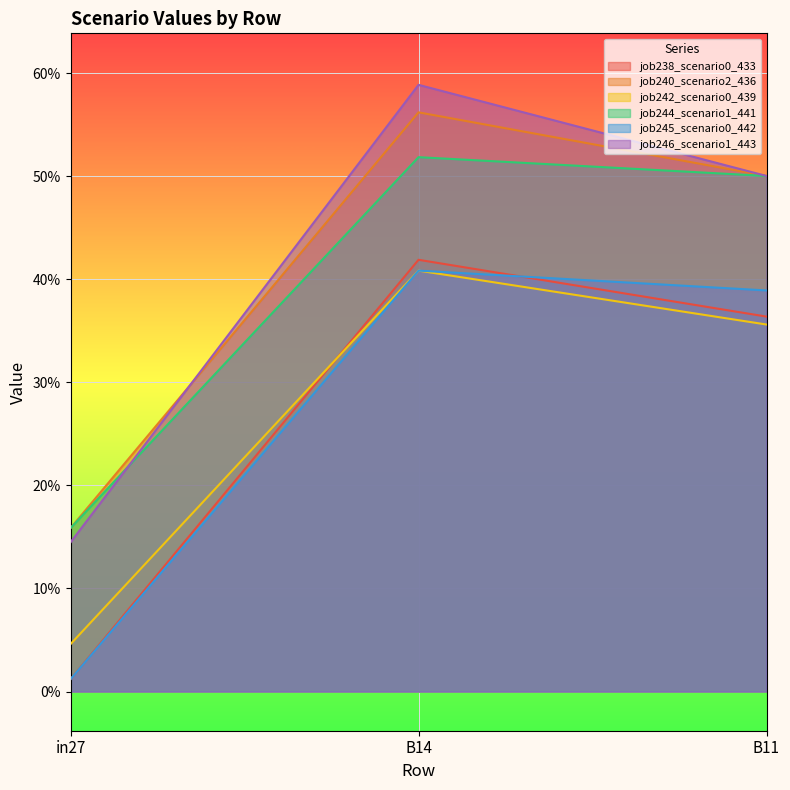

List the series in order of their peak value, highest first.

job246_scenario1_443, job240_scenario2_436, job244_scenario1_441, job238_scenario0_433, job242_scenario0_439, job245_scenario0_442